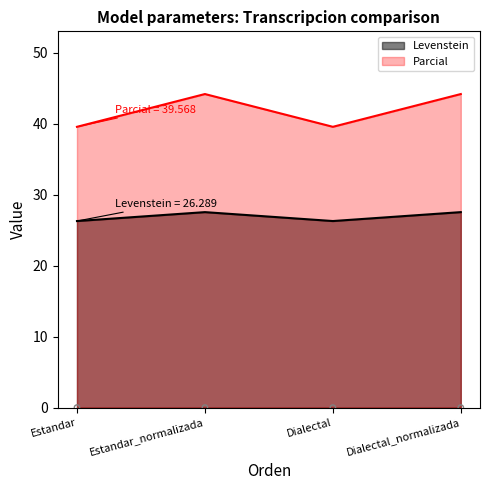

What are all the series names shown in the legend?

Levenstein, Parcial